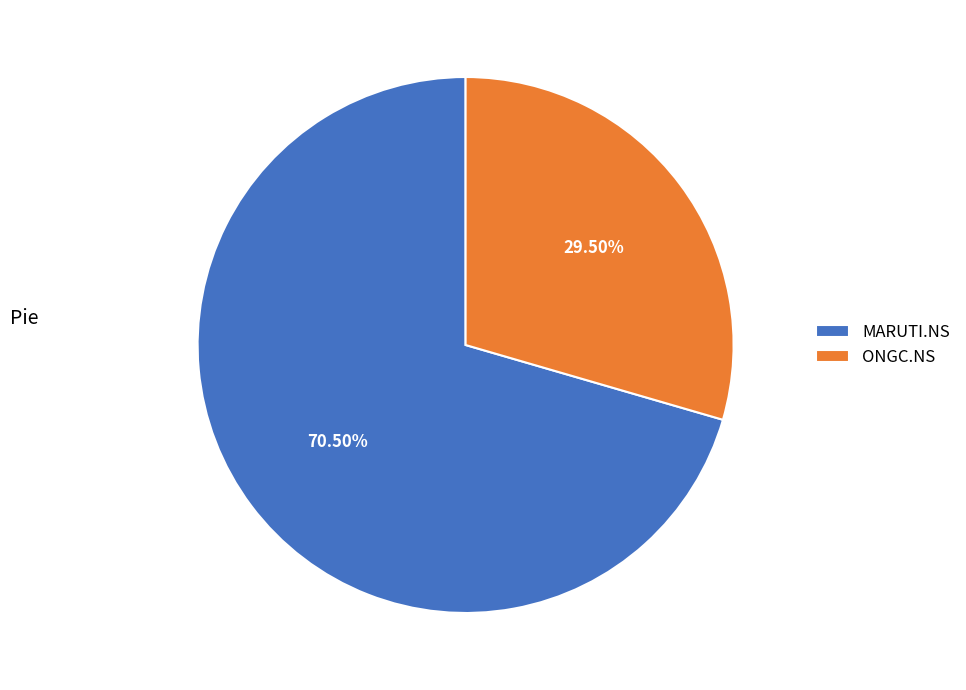

Do ONGC.NS and MARUTI.NS together represent more than half of the pie?

Yes